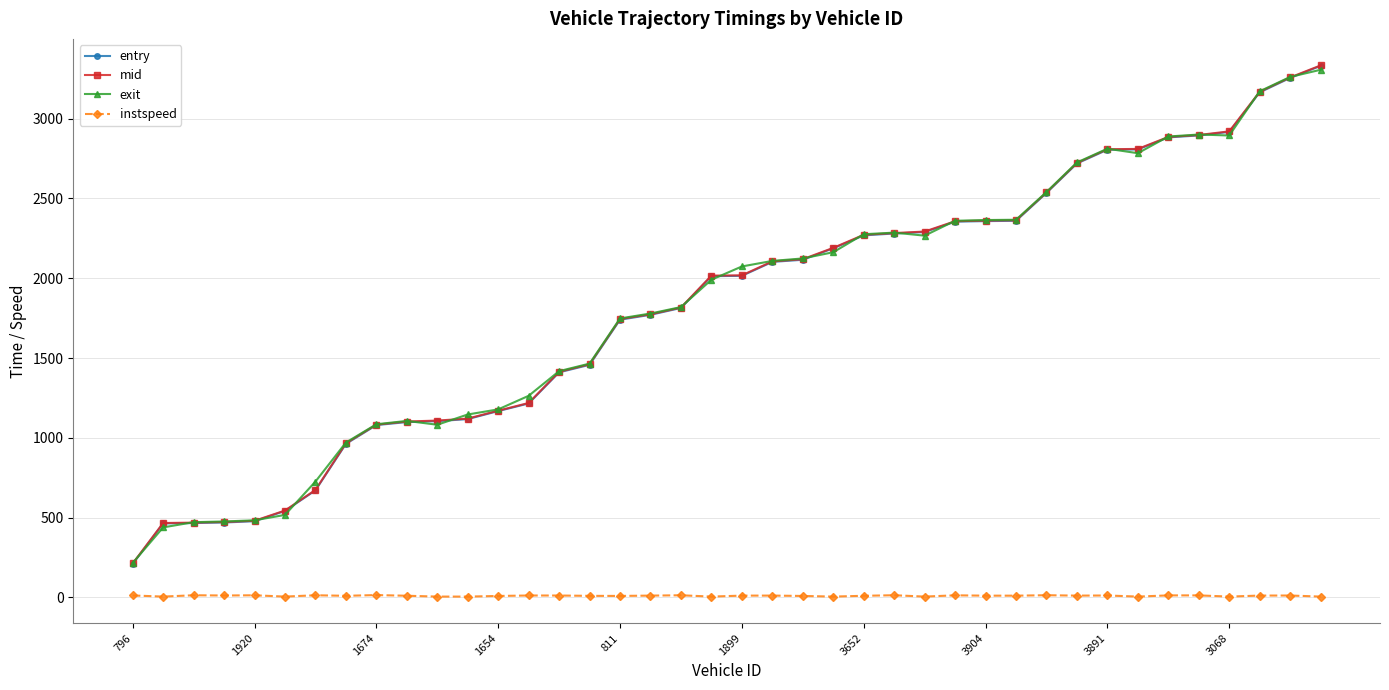

True or false: instspeed and exit intersect in this chart.

False